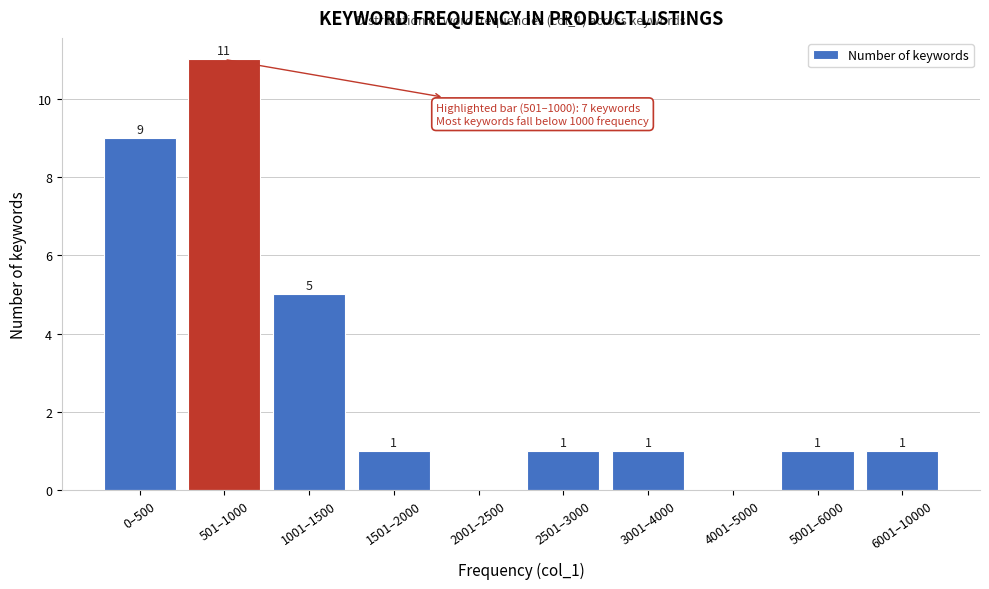

Reading left to right, list all the values displayed in this chart.

0–500=9	501–1000=11	1001–1500=5	1501–2000=1	2001–2500=0	2501–3000=1	3001–4000=1	4001–5000=0	5001–6000=1	6001–10000=1